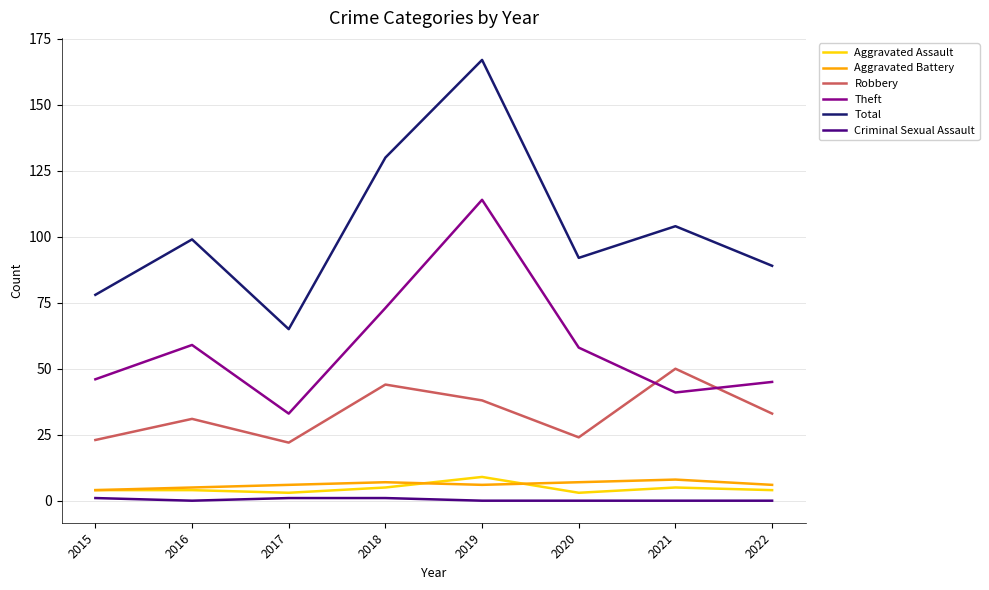

Which series has the widest spread of values?

Total